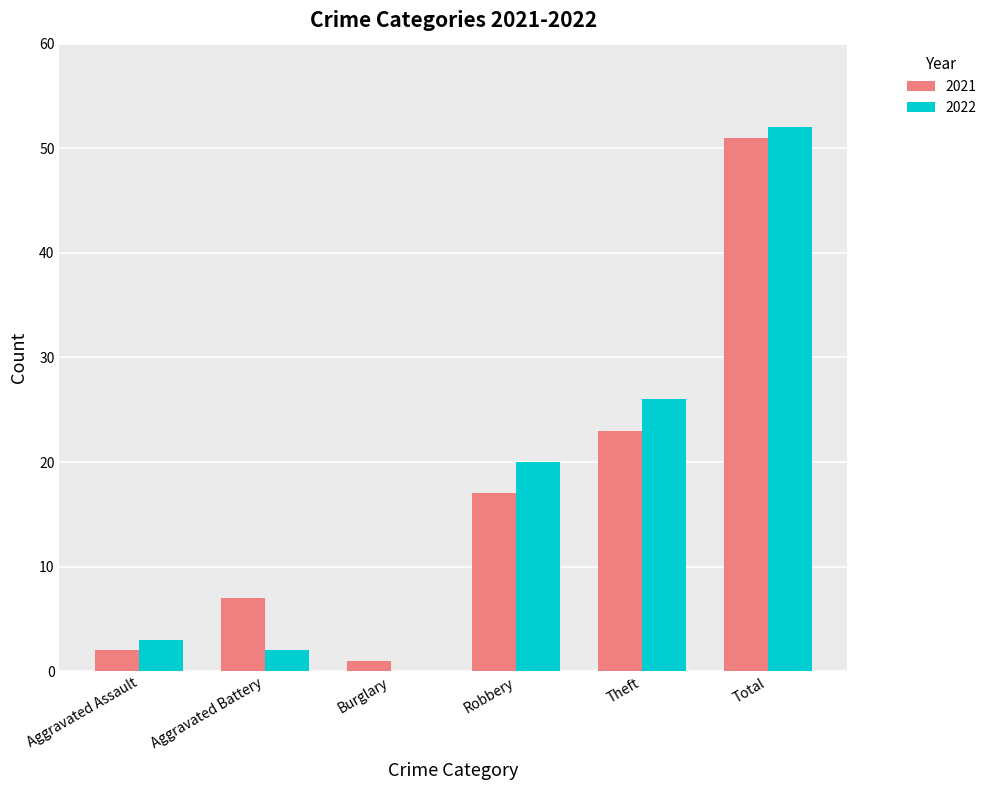

At which category is the sum across all series the highest?

Total